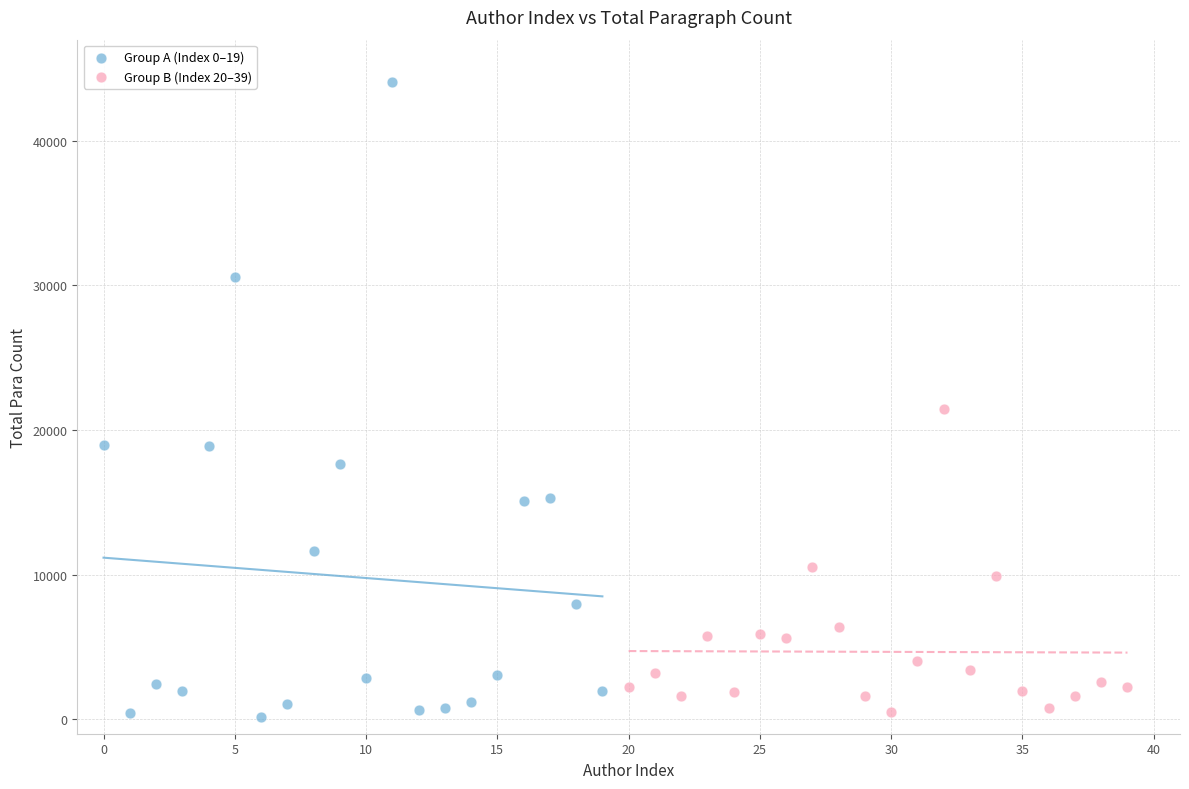

Which series reaches the maximum Y coordinate?

Group A (Index 0–19)